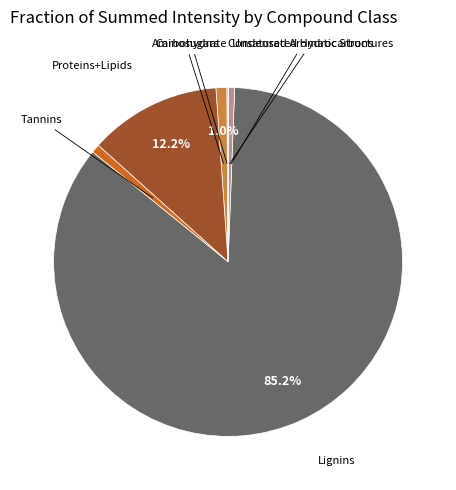

How much of the chart is everything except Aminosugars?

99.0%